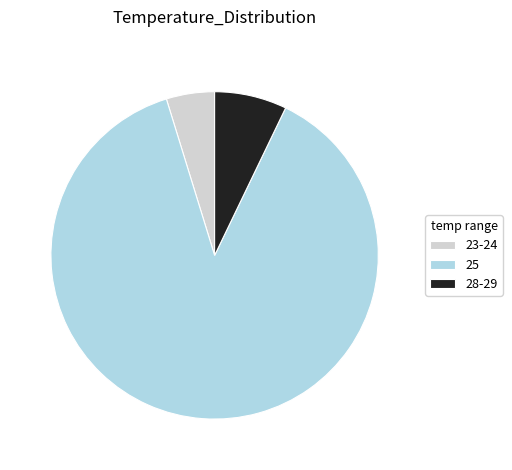

Rank the categories by value from highest to lowest.

25, 28-29, 23-24